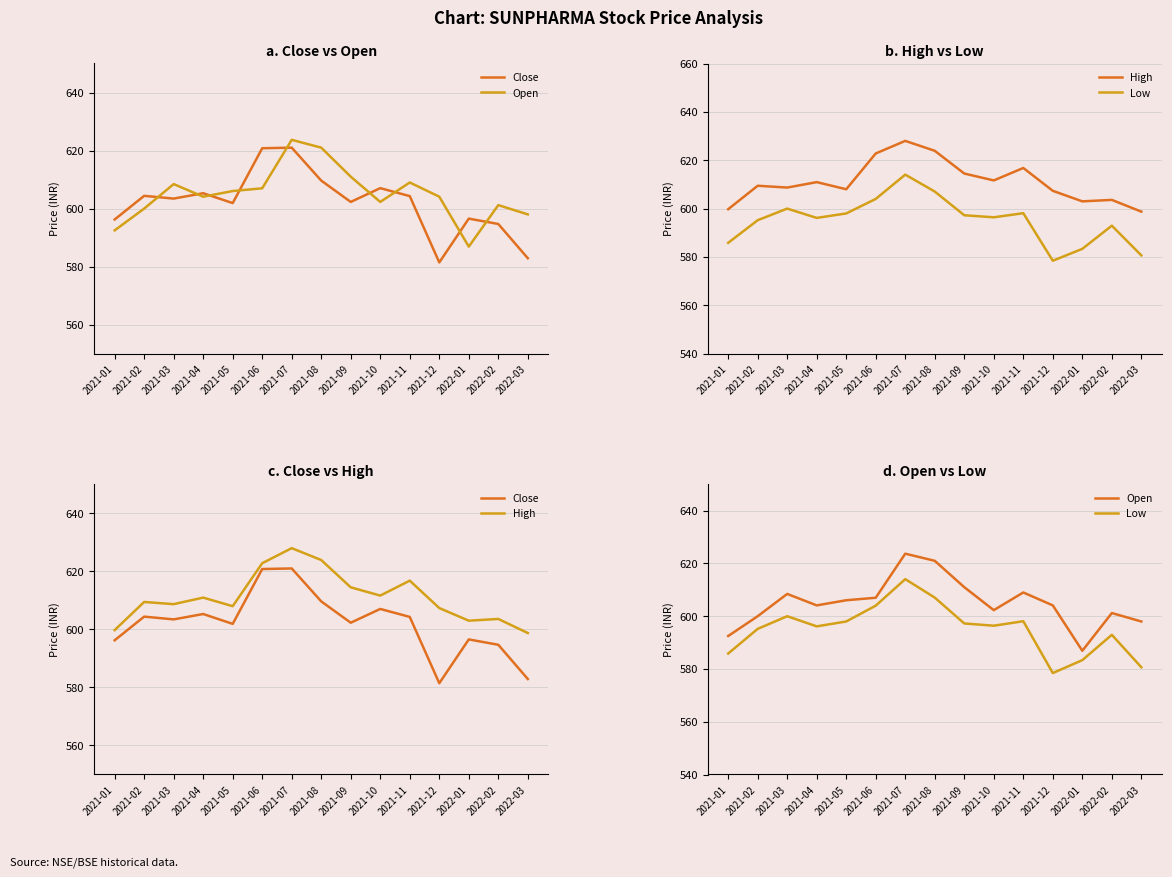

At which label does Low first exceed 596?

2021-03